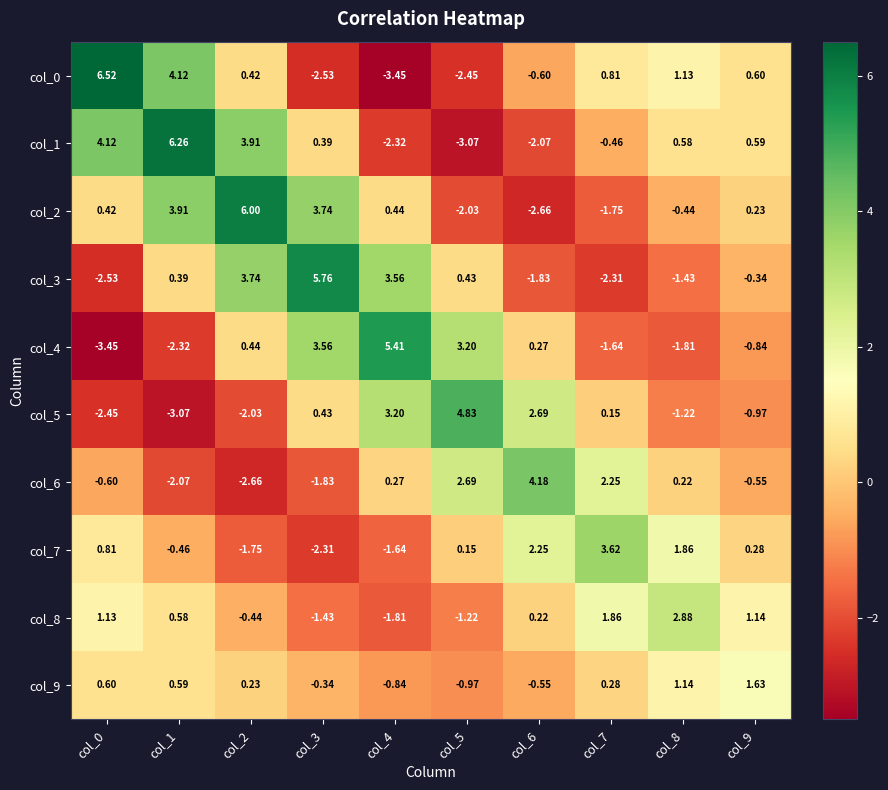

Reading left to right, extract all data points from this chart.

col_0: col_0=6.5	col_1=4.1	col_2=0.4	col_3=-2.5	col_4=-3.5	col_5=-2.5	col_6=-0.6	col_7=0.8	col_8=1.1	col_9=0.6
col_1: col_0=4.1	col_1=6.3	col_2=3.9	col_3=0.4	col_4=-2.3	col_5=-3.1	col_6=-2.1	col_7=-0.5	col_8=0.6	col_9=0.6
col_2: col_0=0.4	col_1=3.9	col_2=6.0	col_3=3.7	col_4=0.4	col_5=-2.0	col_6=-2.7	col_7=-1.8	col_8=-0.4	col_9=0.2
col_3: col_0=-2.5	col_1=0.4	col_2=3.7	col_3=5.8	col_4=3.6	col_5=0.4	col_6=-1.8	col_7=-2.3	col_8=-1.4	col_9=-0.3
col_4: col_0=-3.5	col_1=-2.3	col_2=0.4	col_3=3.6	col_4=5.4	col_5=3.2	col_6=0.3	col_7=-1.6	col_8=-1.8	col_9=-0.8
col_5: col_0=-2.5	col_1=-3.1	col_2=-2.0	col_3=0.4	col_4=3.2	col_5=4.8	col_6=2.7	col_7=0.1	col_8=-1.2	col_9=-1.0
col_6: col_0=-0.6	col_1=-2.1	col_2=-2.7	col_3=-1.8	col_4=0.3	col_5=2.7	col_6=4.2	col_7=2.2	col_8=0.2	col_9=-0.6
col_7: col_0=0.8	col_1=-0.5	col_2=-1.8	col_3=-2.3	col_4=-1.6	col_5=0.1	col_6=2.2	col_7=3.6	col_8=1.9	col_9=0.3
col_8: col_0=1.1	col_1=0.6	col_2=-0.4	col_3=-1.4	col_4=-1.8	col_5=-1.2	col_6=0.2	col_7=1.9	col_8=2.9	col_9=1.1
col_9: col_0=0.6	col_1=0.6	col_2=0.2	col_3=-0.3	col_4=-0.8	col_5=-1.0	col_6=-0.6	col_7=0.3	col_8=1.1	col_9=1.6